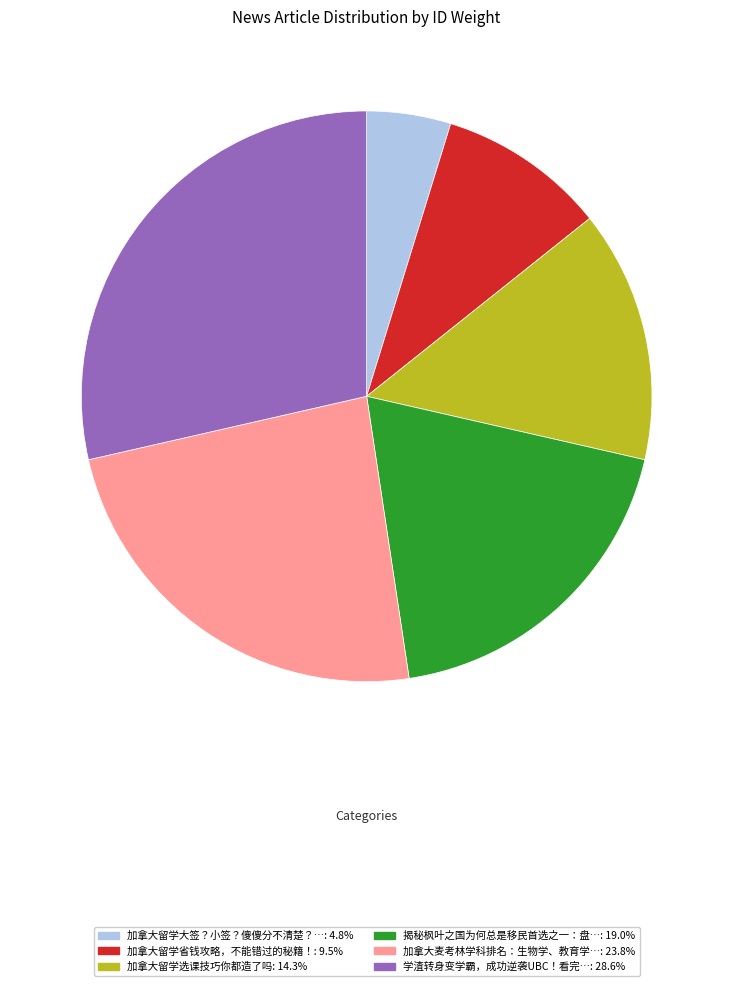

Is there any slice that represents more than half of the pie?

No